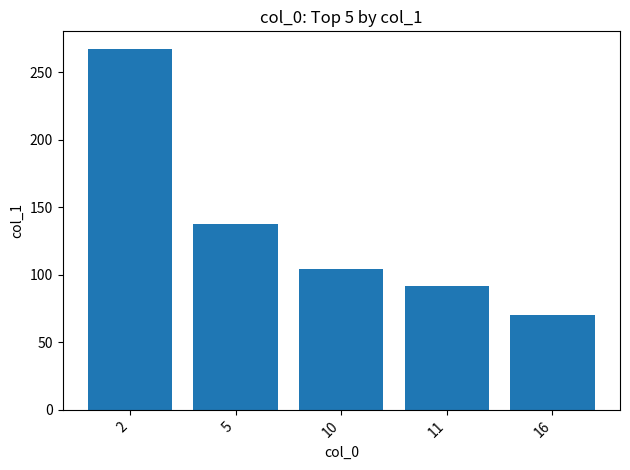

Read the value at 10.

104.5